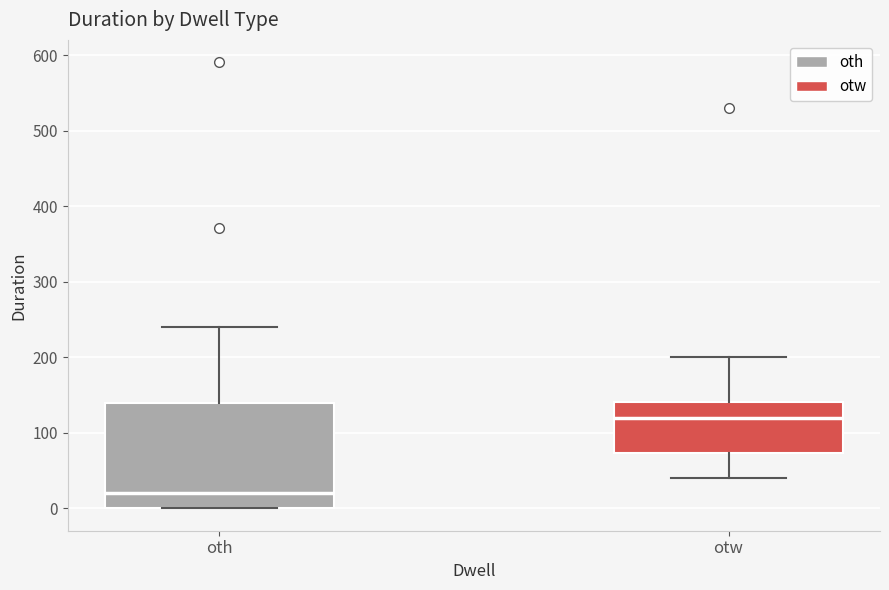

Reading left to right, read every box against the y-axis: the position of its median line, the range the box covers, and the ends of its whiskers. The values are not printed on the chart, so give them approximately, as read against the axis.

oth: median 20, box 0 to 140, whiskers 0 to 240
otw: median 120, box 70 to 140, whiskers 40 to 200